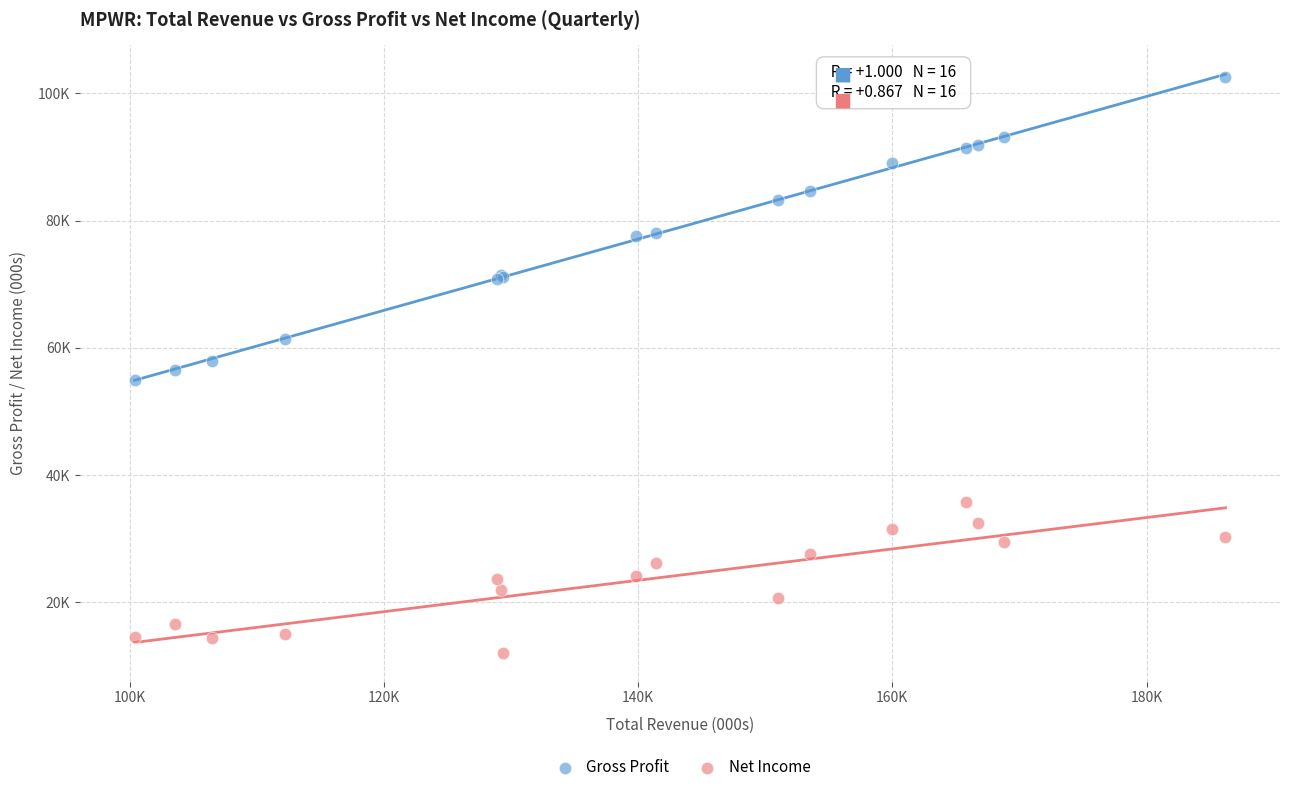

What are all the series names shown in the legend?

Gross Profit, Net Income